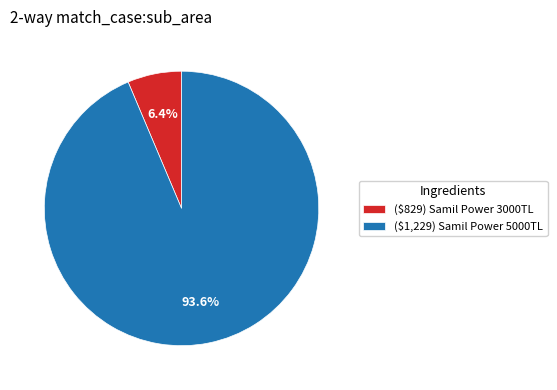

Count the number of slices in the pie.

2